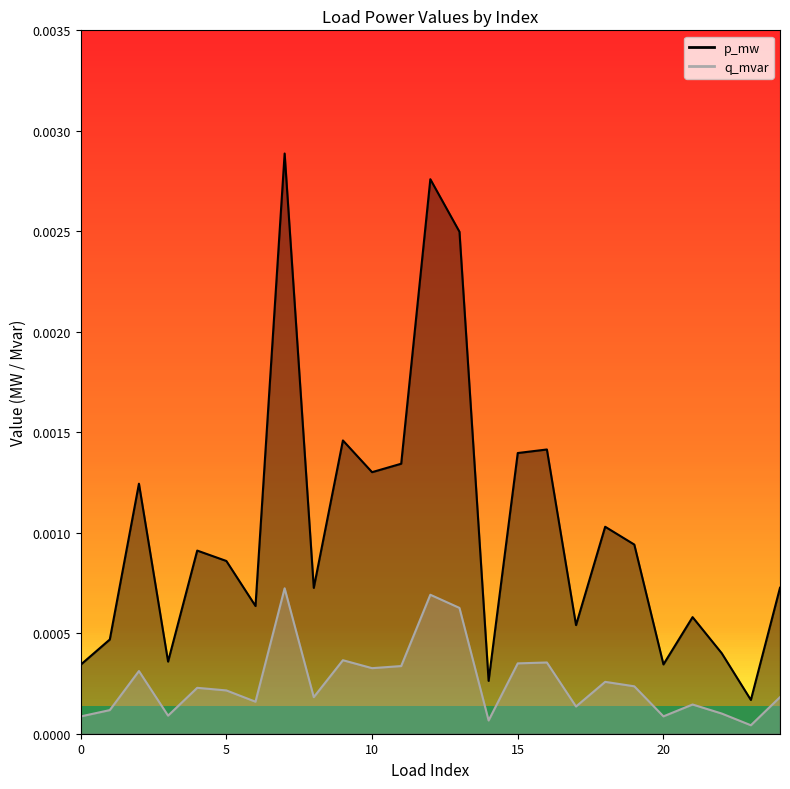

Rank the series by their average value, from lowest to highest.

q_mvar, p_mw